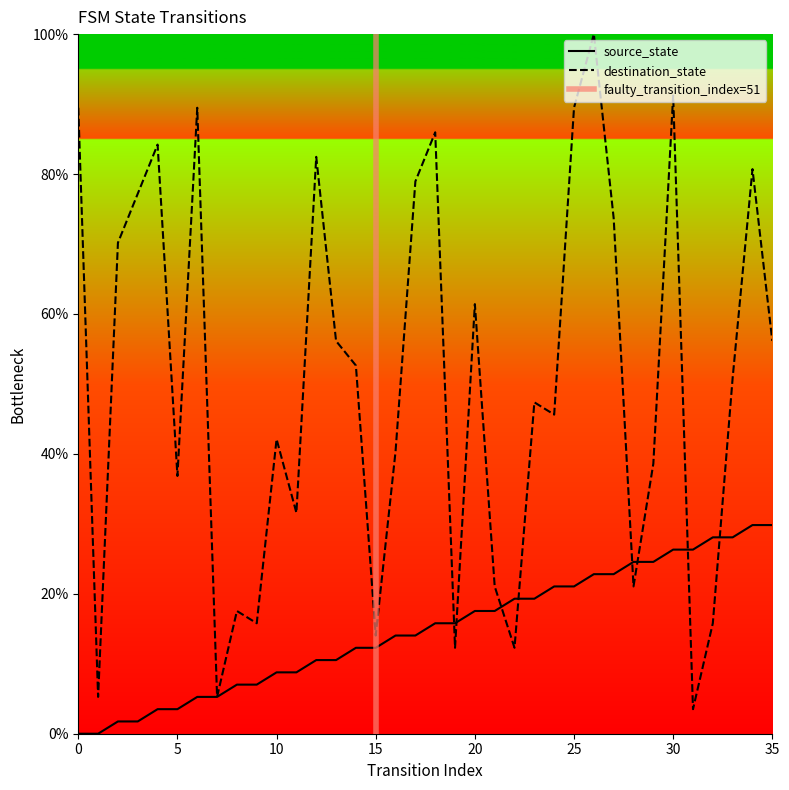

True or false: source_state has a value of 10.5 at 12.

True